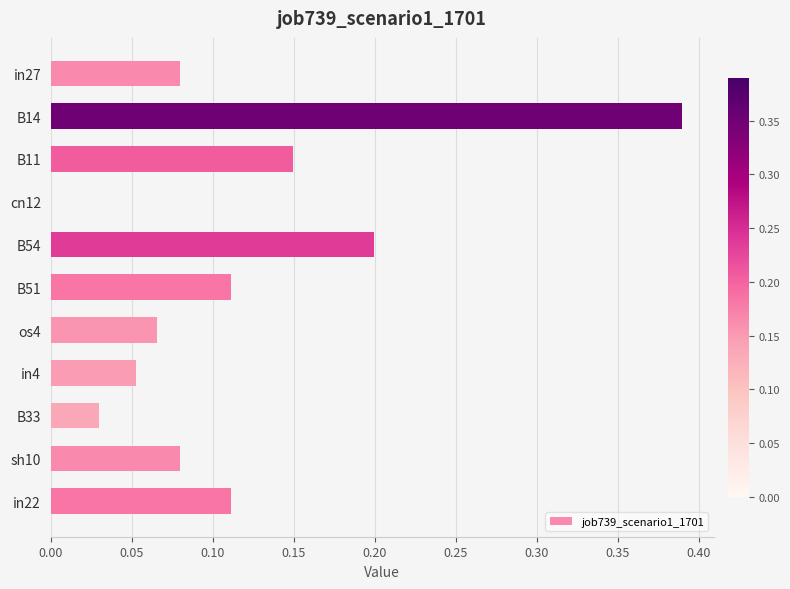

What is the sum of all values?

1.3